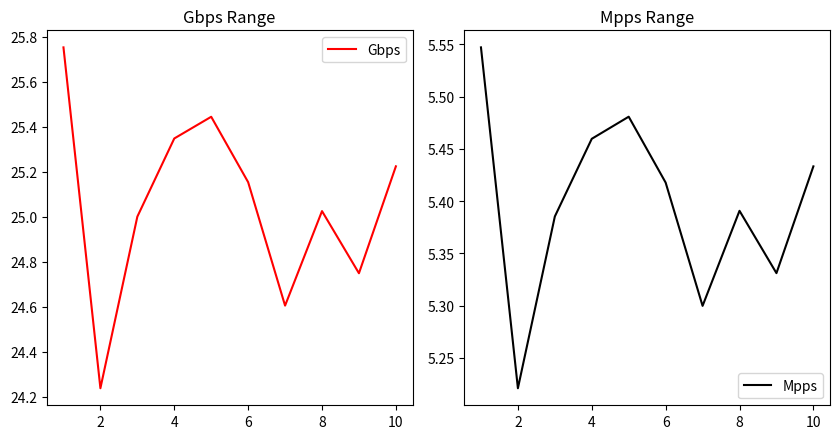

Which category has the lowest value across all series?

2